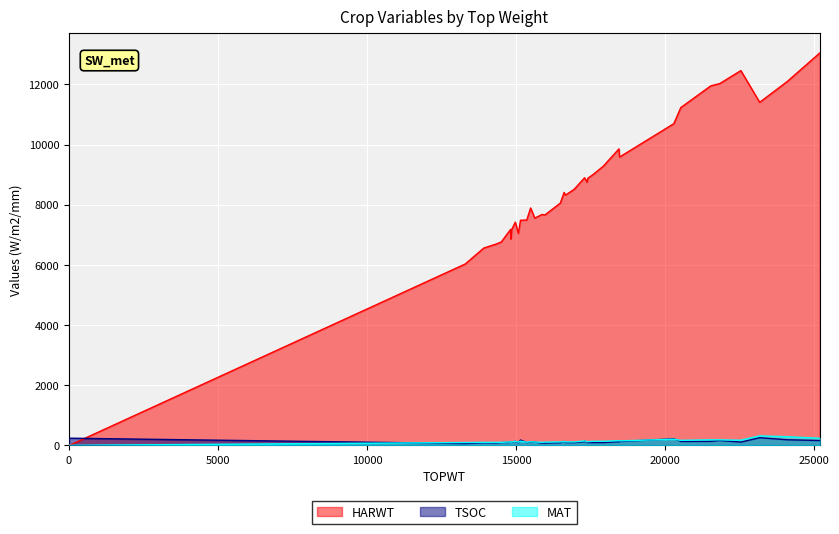

What are all the series names shown in the legend?

HARWT, TSOC, MAT